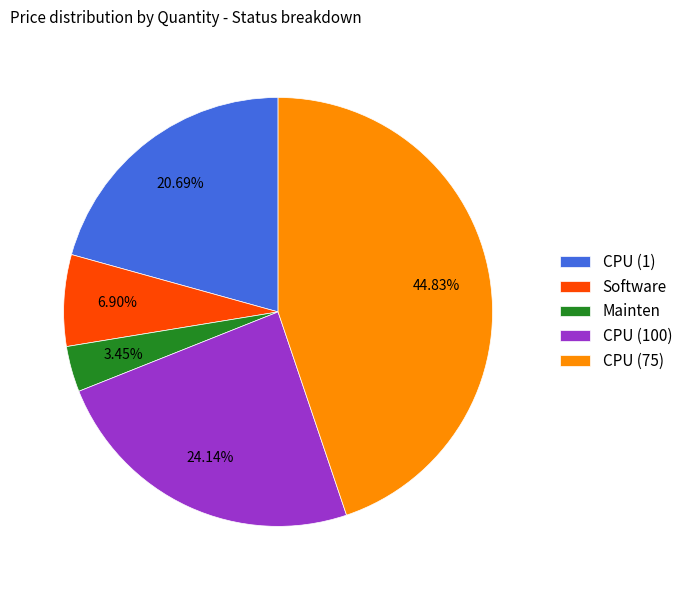

What percentage is the CPU (1) slice, to the nearest percent?

21%